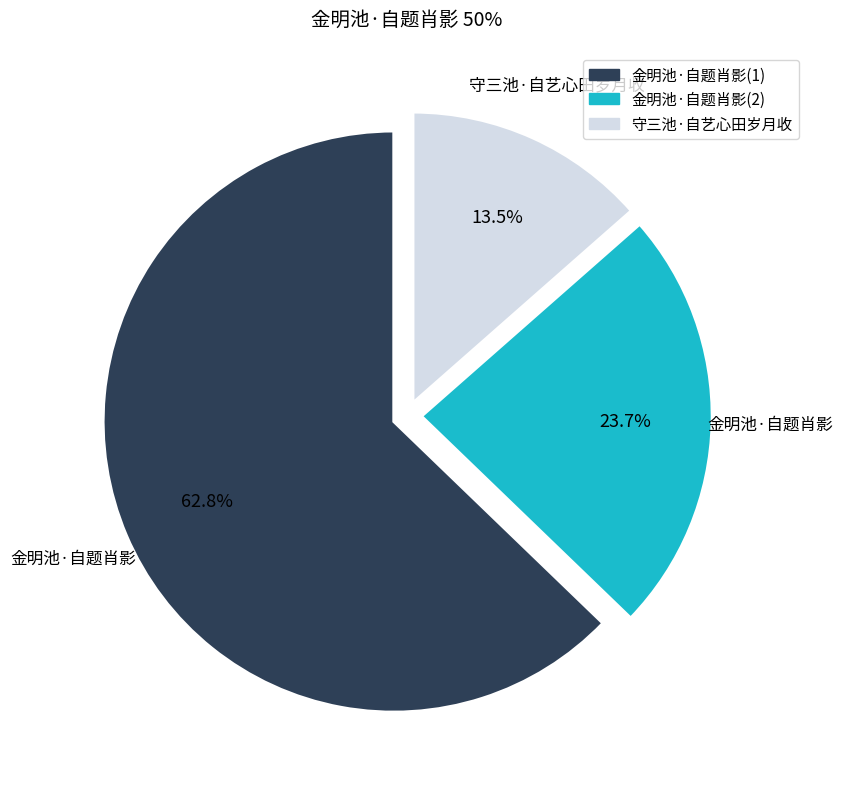

Which category accounts for the majority?

金明池·自题肖影(1)